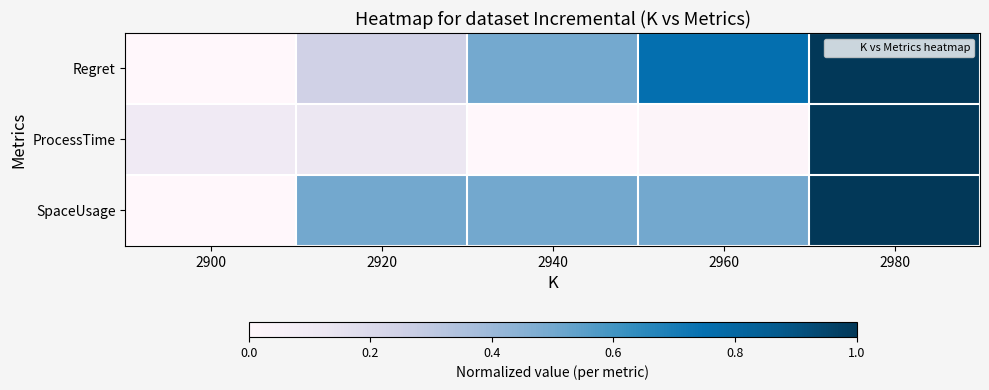

How many categories are shown in the chart?

5